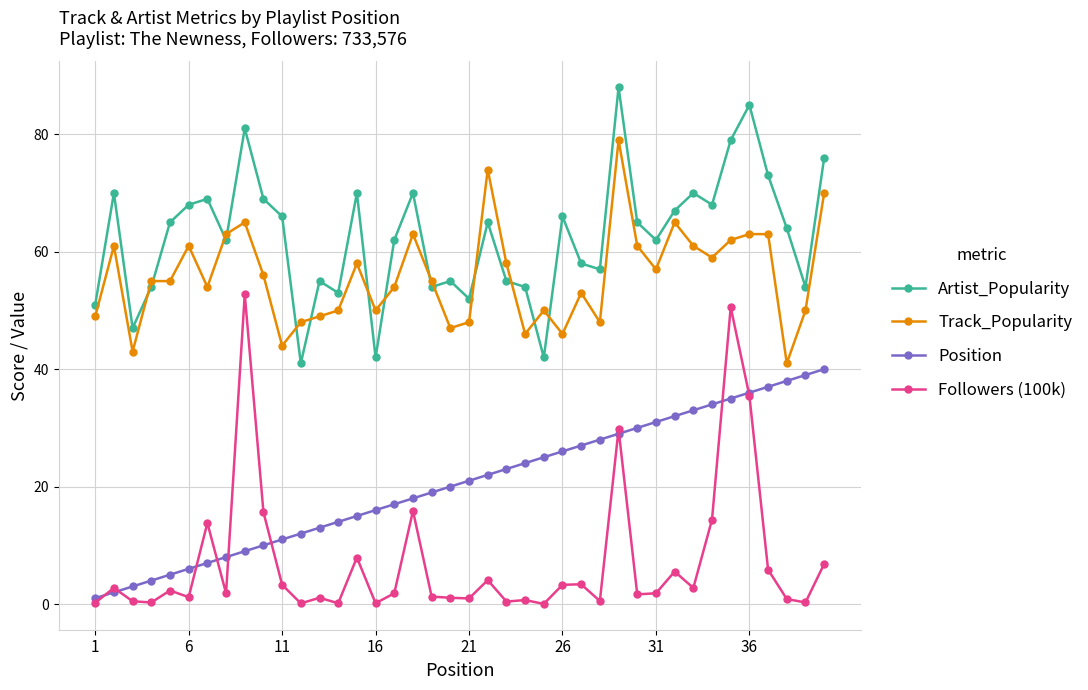

What is the maximum value for Artist_Popularity?

88.0